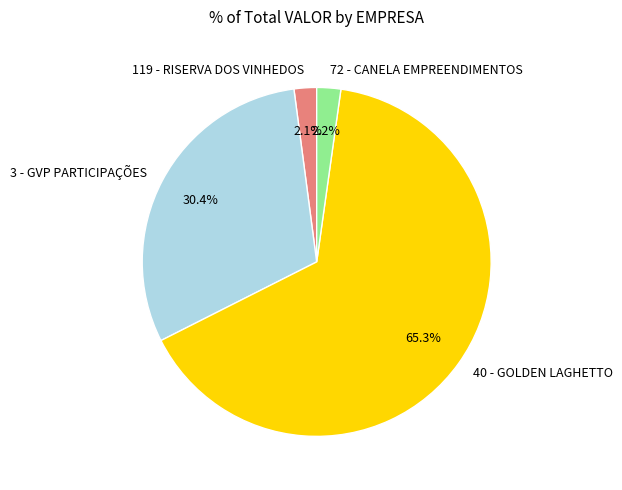

To the nearest percent, what is the difference between the 3 - GVP PARTICIPAÇÕES and 40 - GOLDEN LAGHETTO slice percentages?

35%